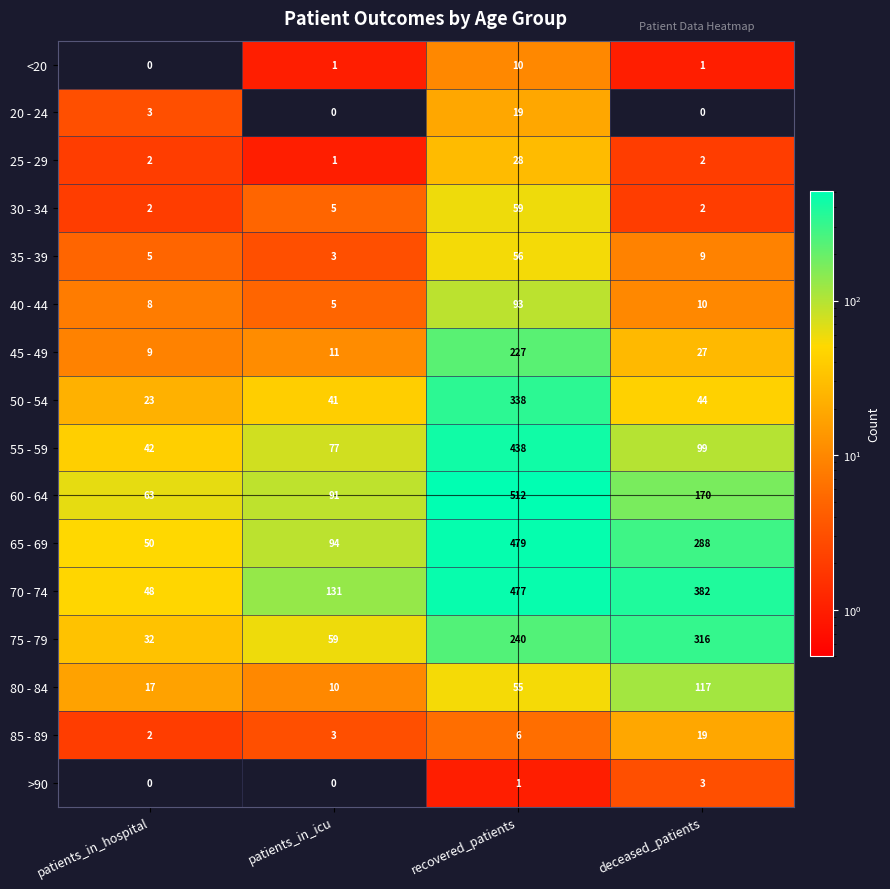

What is the difference between the 70 - 74 values at patients_in_icu and patients_in_hospital?

83